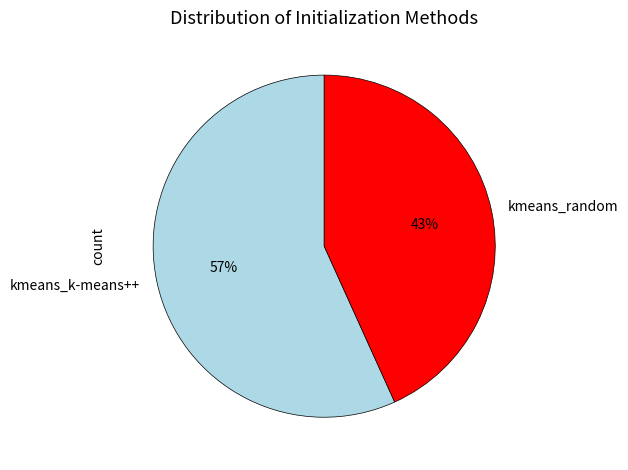

Which slice represents more than half of the pie?

kmeans_k-means++